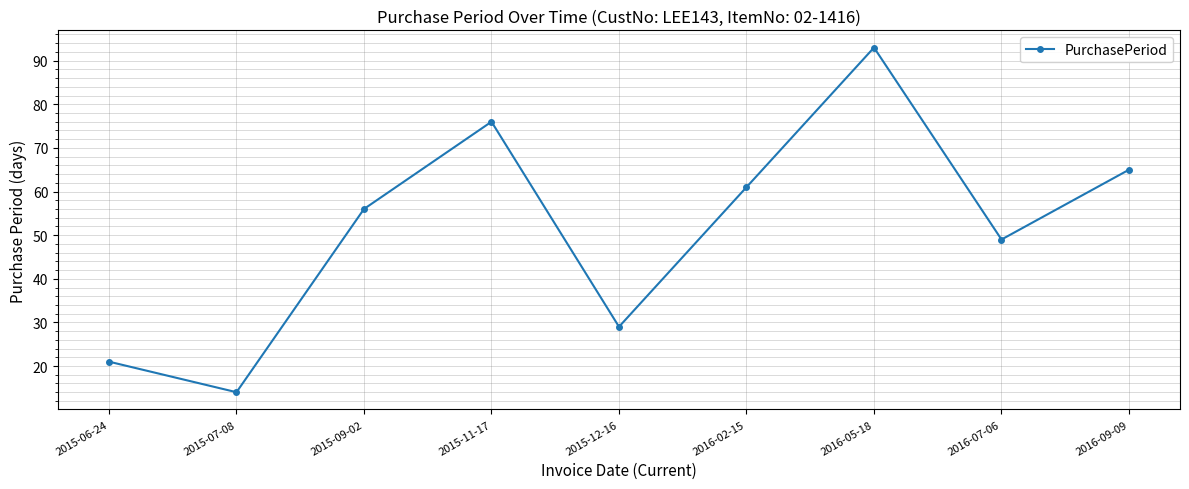

The chart shows a value of 65 at 2016-09-09. True or false?

True